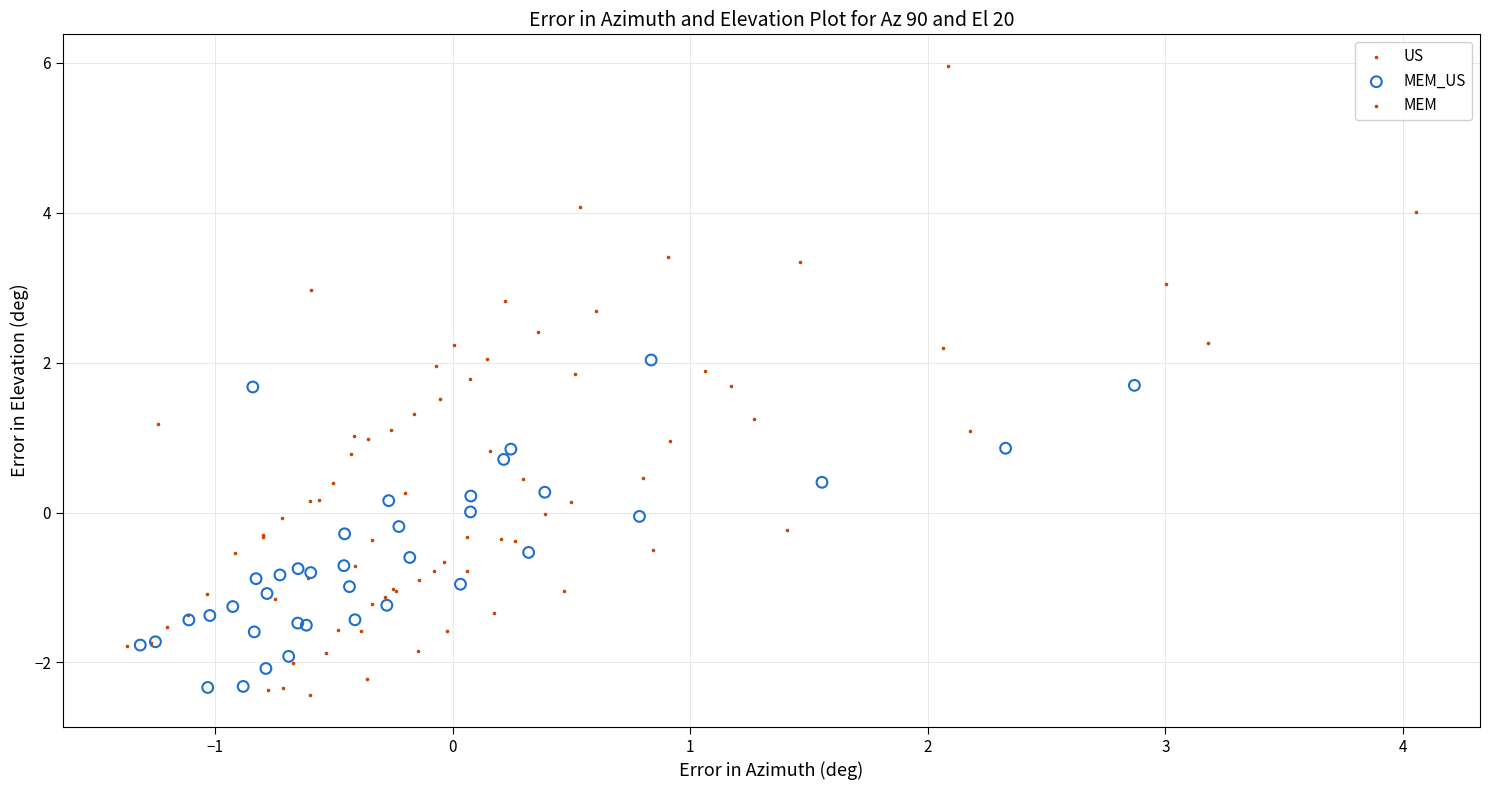

Which series has the widest spread of Y values?

MEM